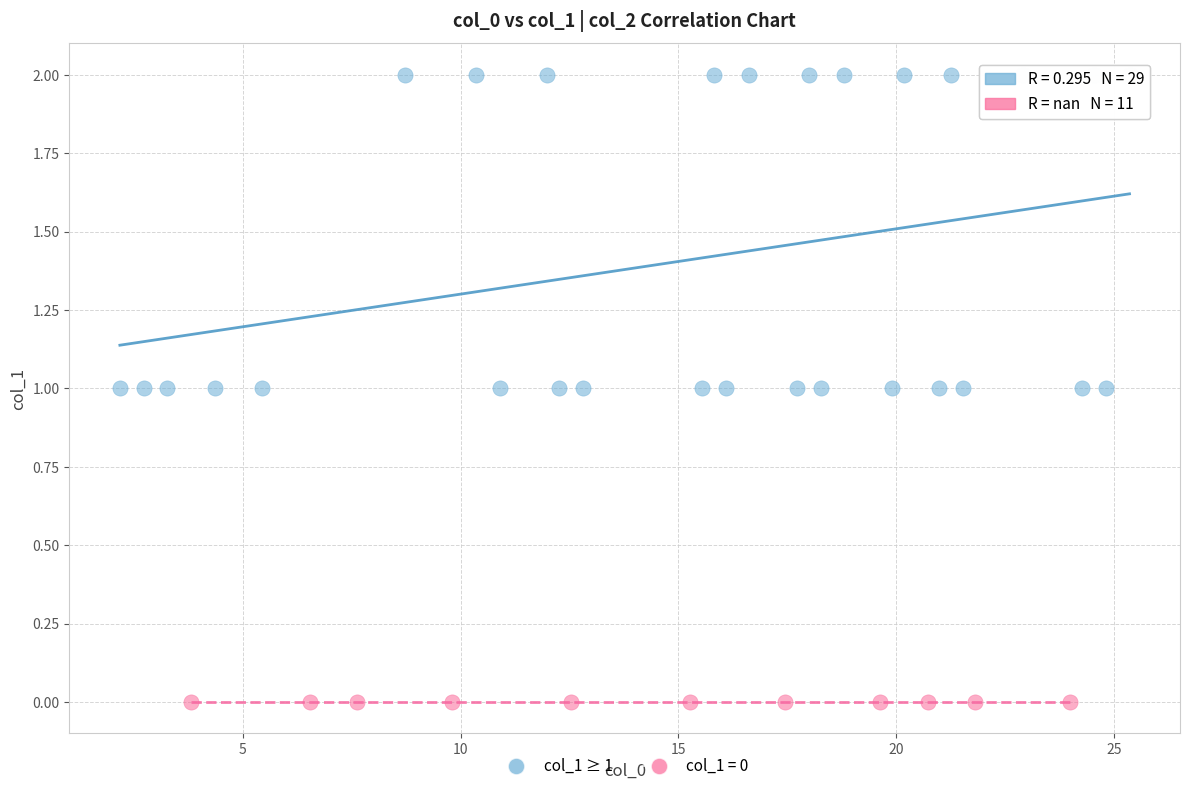

Which series reaches the maximum Y coordinate?

col_1 ≥ 1